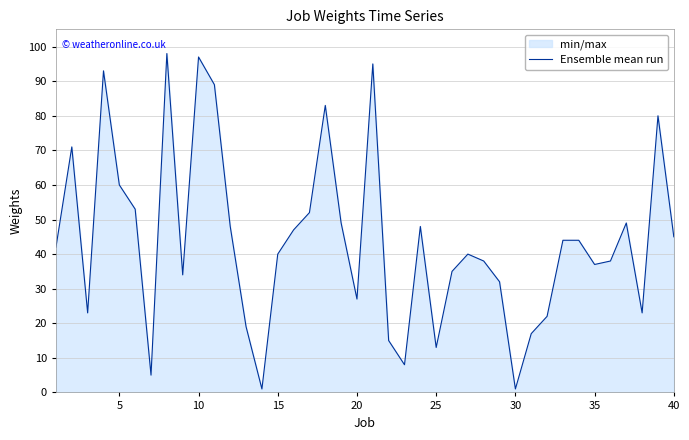

Reading left to right, what are all the values shown in this chart?

42	71	23	93	60	53	5	98	34	97	89	48	19	1	40	47	52	83	49	27	95	15	8	48	13	35	40	38	32	1	17	22	44	44	37	38	49	23	80	45